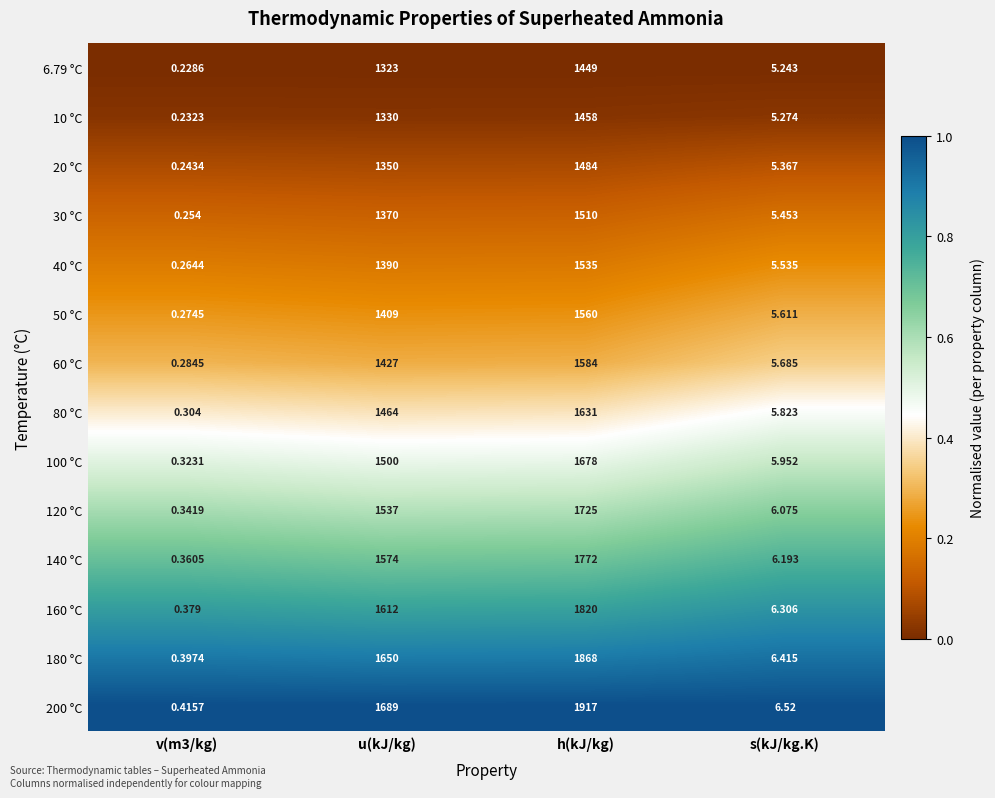

Where is 40 °C nearest to the value 767?

u(kJ/kg)